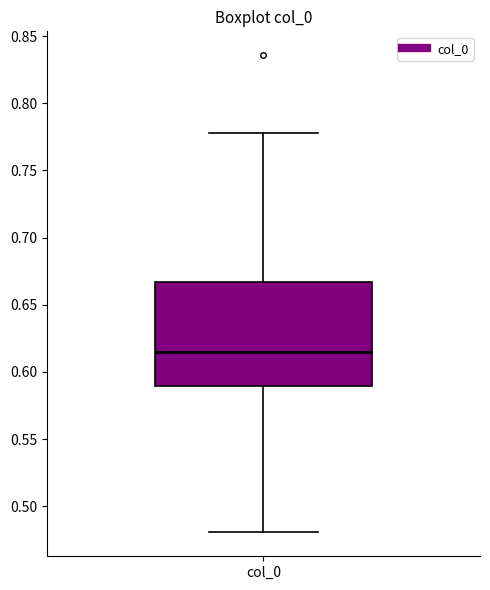

Where is the upper edge of the box for col_0 on the y-axis? The values are not printed on the chart, so give them approximately, as read against the axis.

0.665